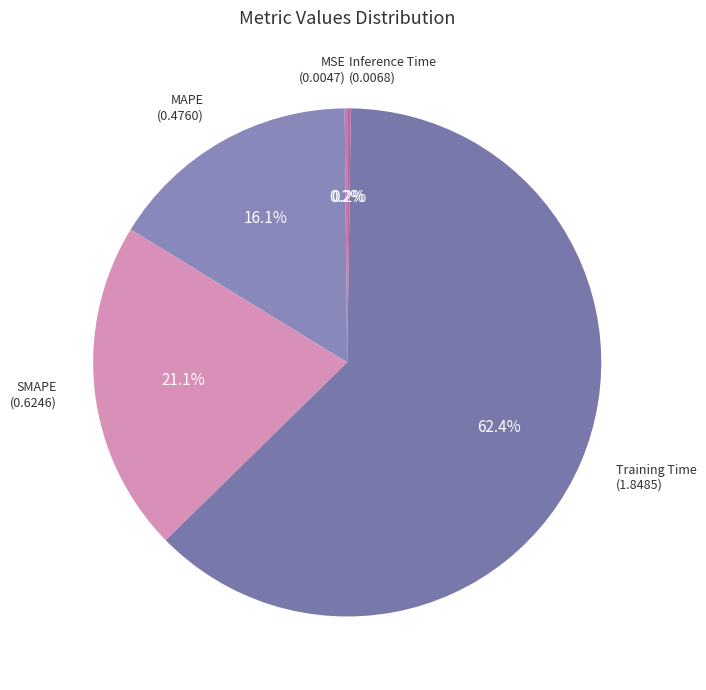

How many slices are in this pie chart?

5